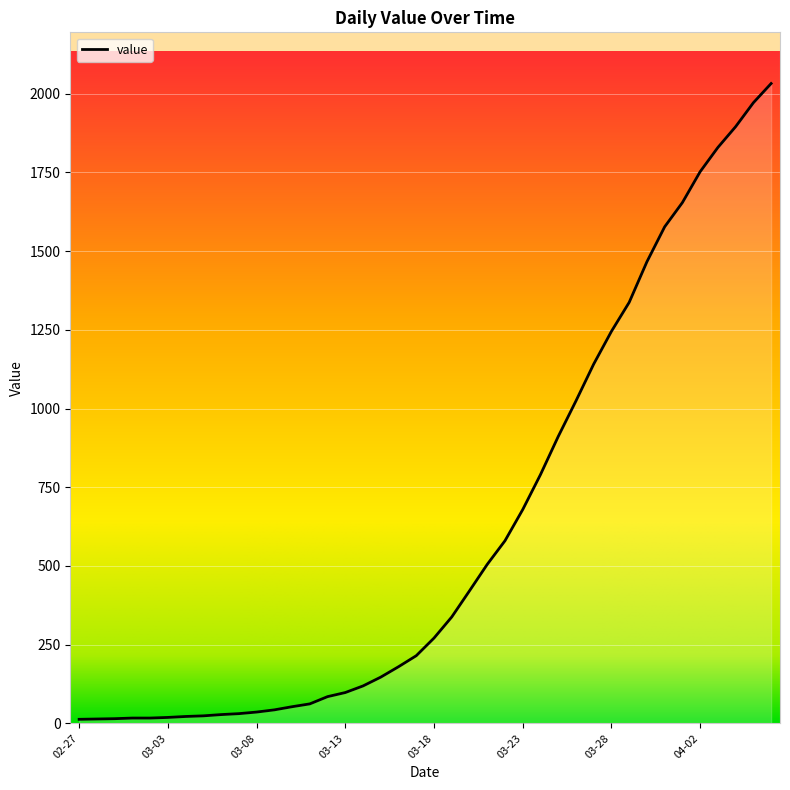

What is the difference between the maximum and minimum values?

2019